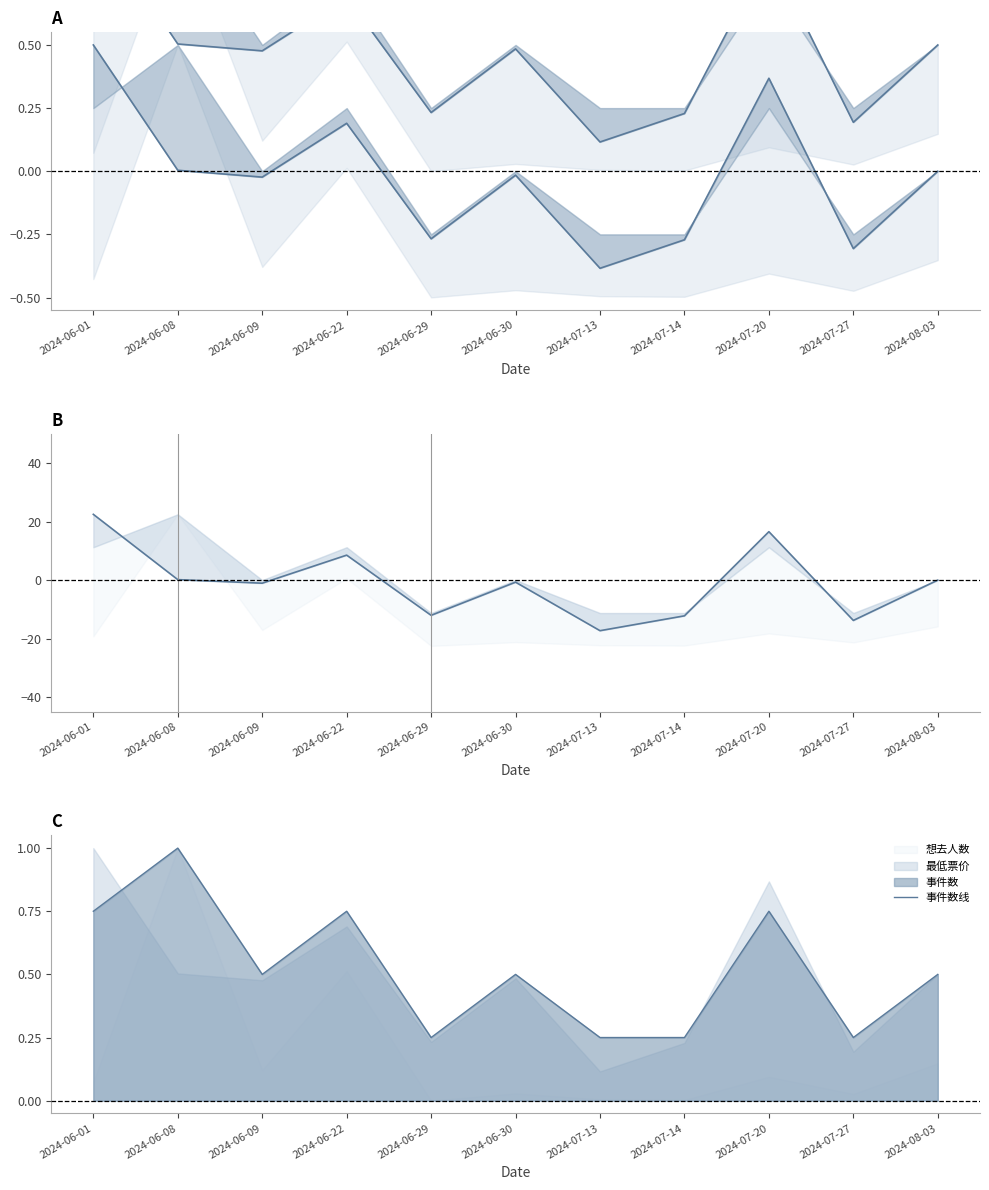

List the labels in order of 最低票价 value, smallest first.

2024-07-13, 2024-07-27, 2024-07-14, 2024-06-29, 2024-06-09, 2024-06-30, 2024-08-03, 2024-06-08, 2024-06-22, 2024-07-20, 2024-06-01